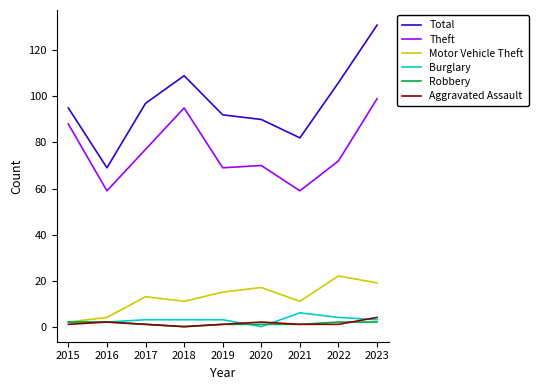

Between 2015 and 2020, which series saw the biggest shift?

Theft